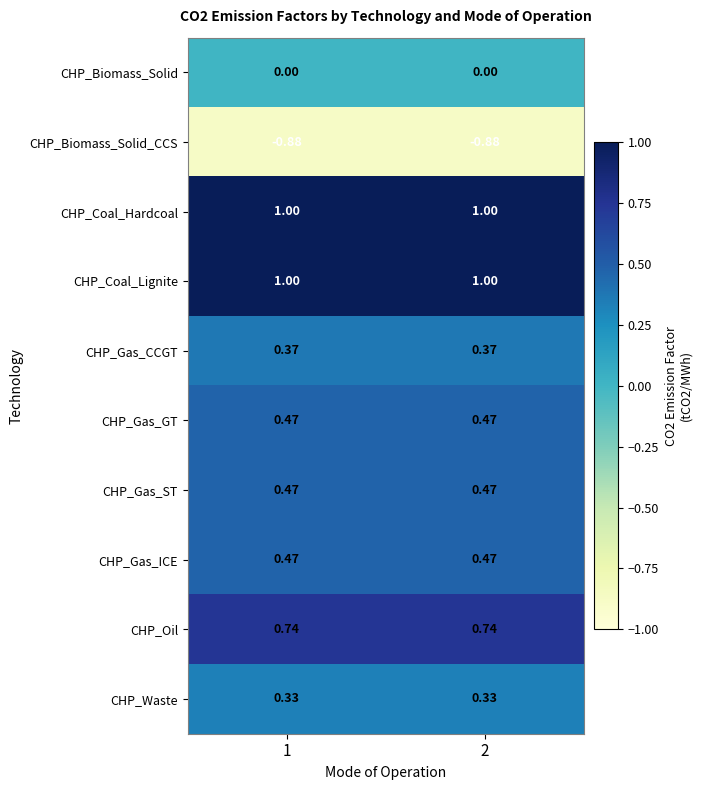

Is the value of CHP_Gas_ICE at 2 greater than the value of CHP_Gas_CCGT at 1?

Yes